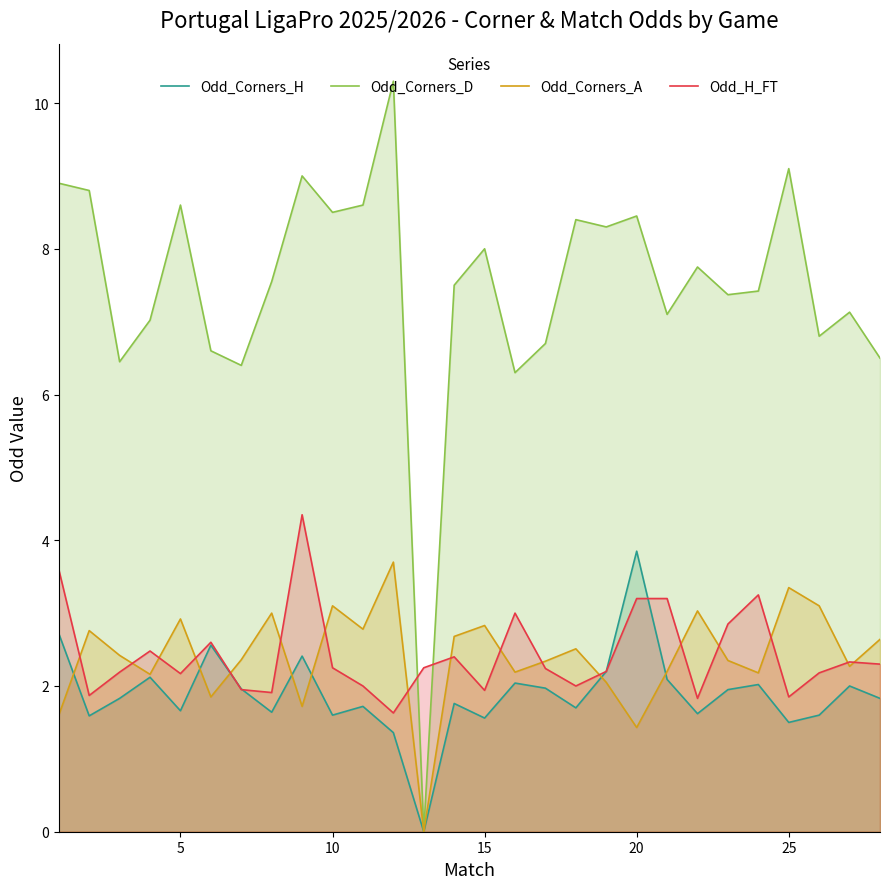

True or false: Odd_Corners_A has a value of 3.8 at 22.

False